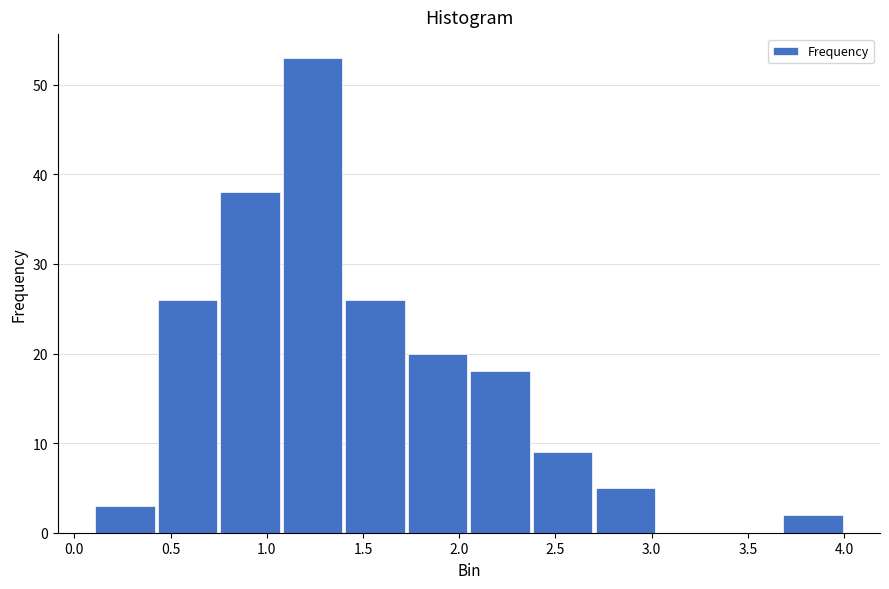

Reading left to right, transcribe this chart: for each bar, give the range it covers on the x-axis and its height. Neither the bar edges nor the heights are printed on the chart, so give them approximately, as read against the axes.

0.100 to 0.425: 3
0.425 to 0.750: 26
0.750 to 1.075: 38
1.075 to 1.400: 53
1.400 to 1.725: 26
1.725 to 2.050: 20
2.050 to 2.375: 18
2.375 to 2.700: 9
2.700 to 3.025: 5
3.025 to 3.350: 0
3.350 to 3.675: 0
3.675 to 4.000: 2